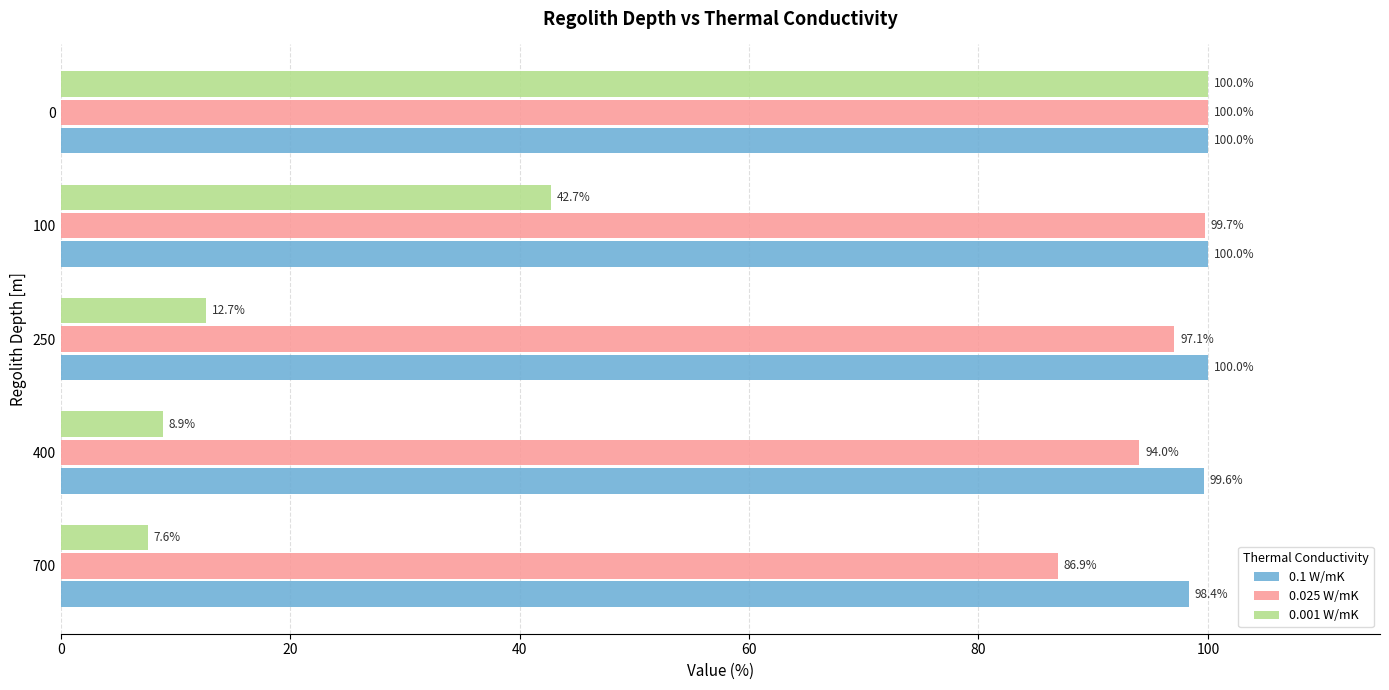

At 400, list the series in order from smallest to largest.

0.001 W/mK, 0.025 W/mK, 0.1 W/mK